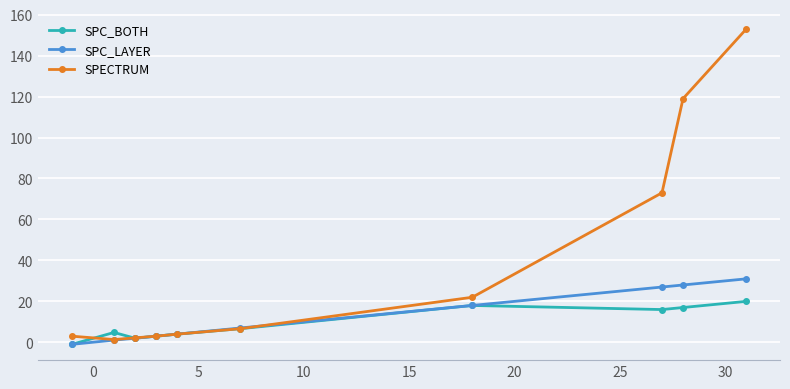

What is the value of the SPC_BOTH point at the 8th from the left?

16.0